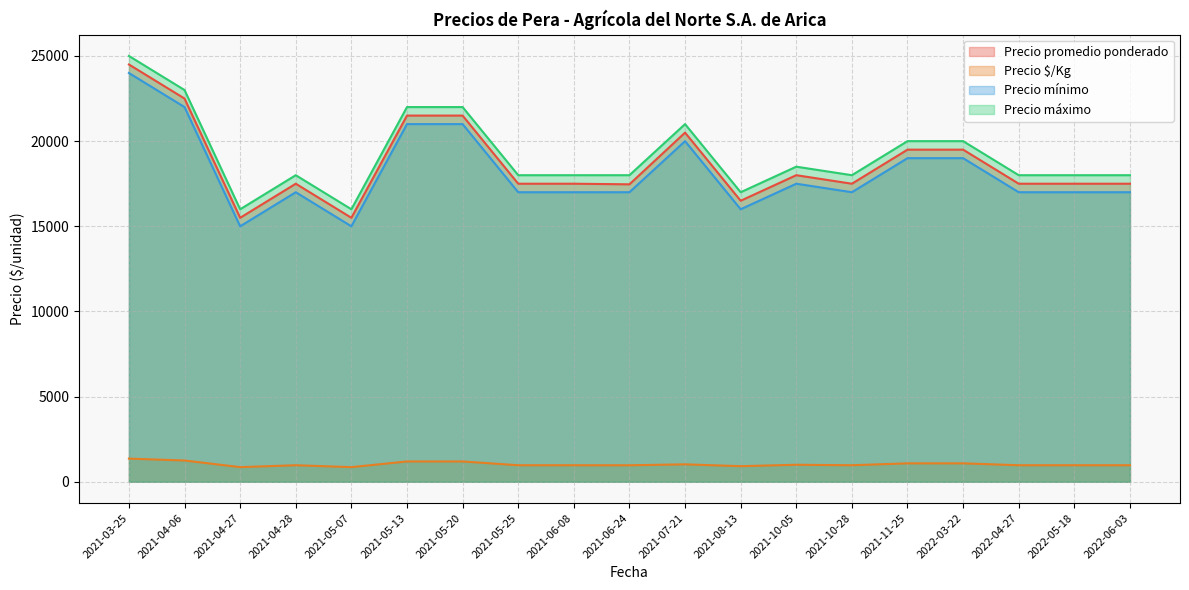

How many categories are shown in the chart?

19